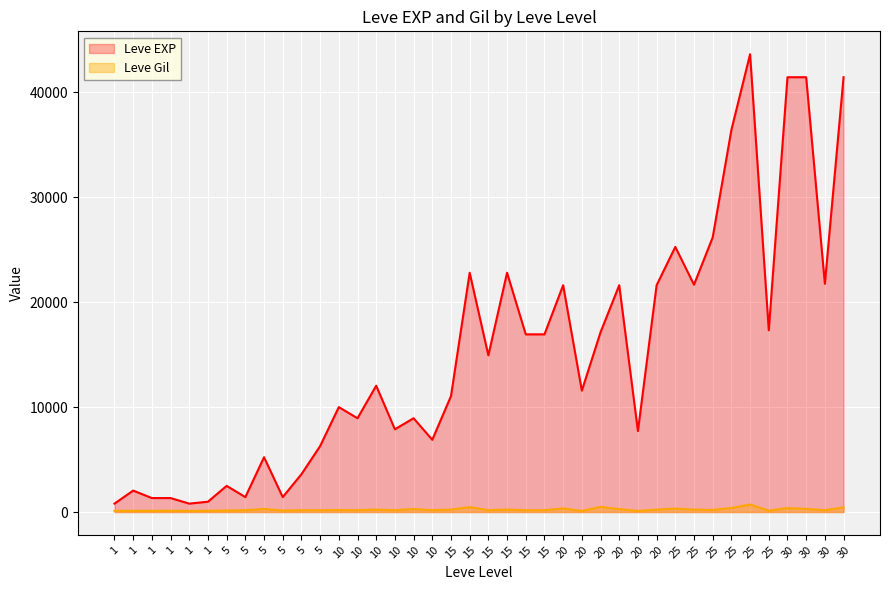

True or false: Leve Gil has more than 1 interior local peaks.

True